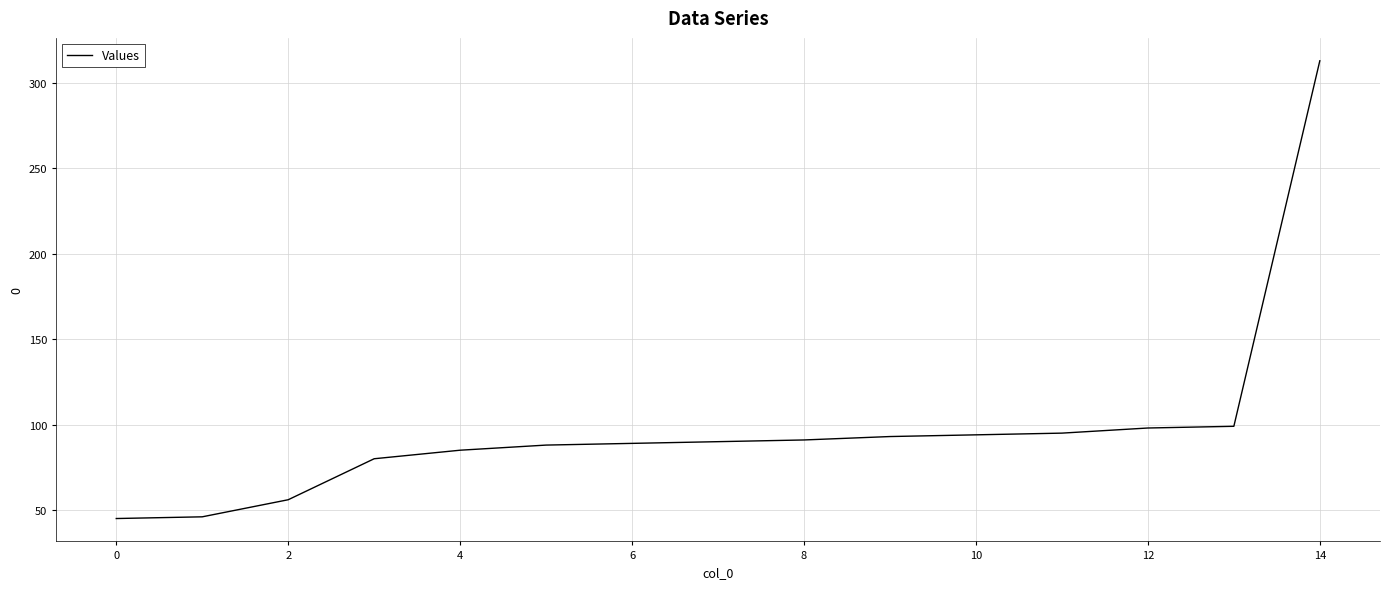

What is the greatest value displayed?

313